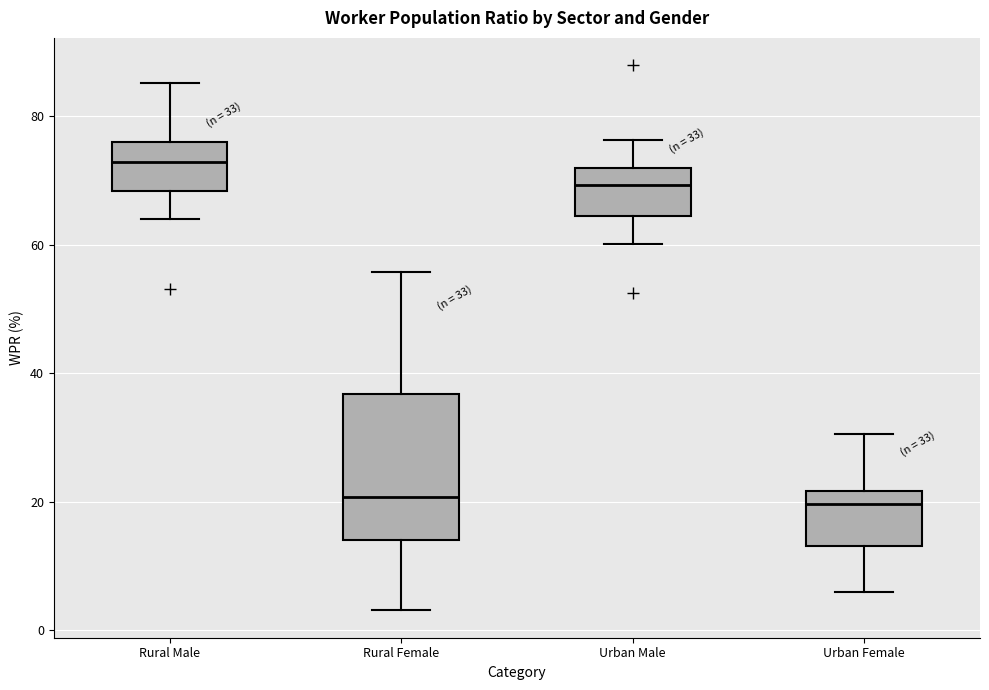

Comparing the boxes themselves (not the whiskers), which one is the tallest?

Rural Female